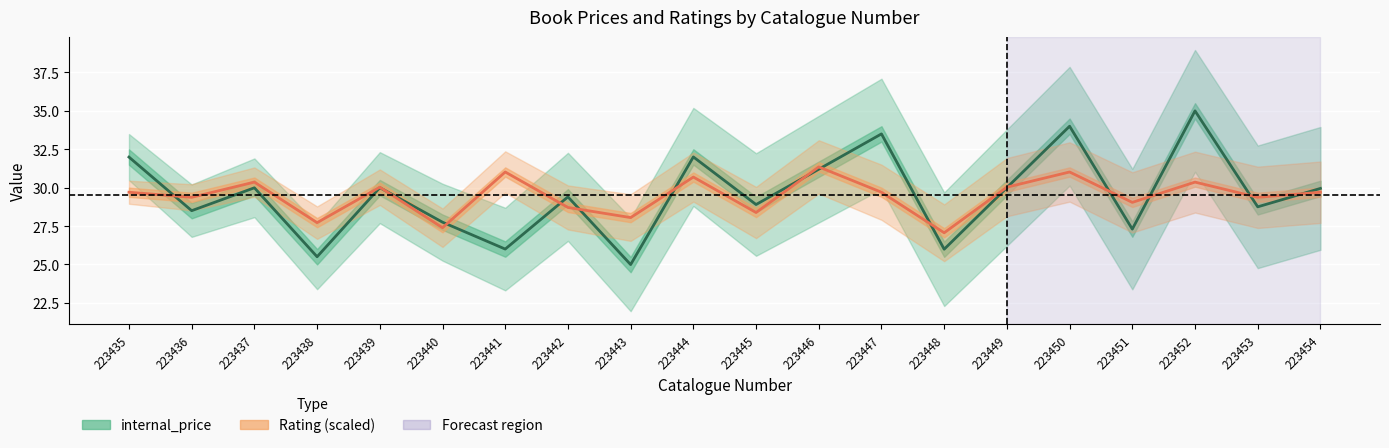

At which category does internal_price reach its first local peak?

223437